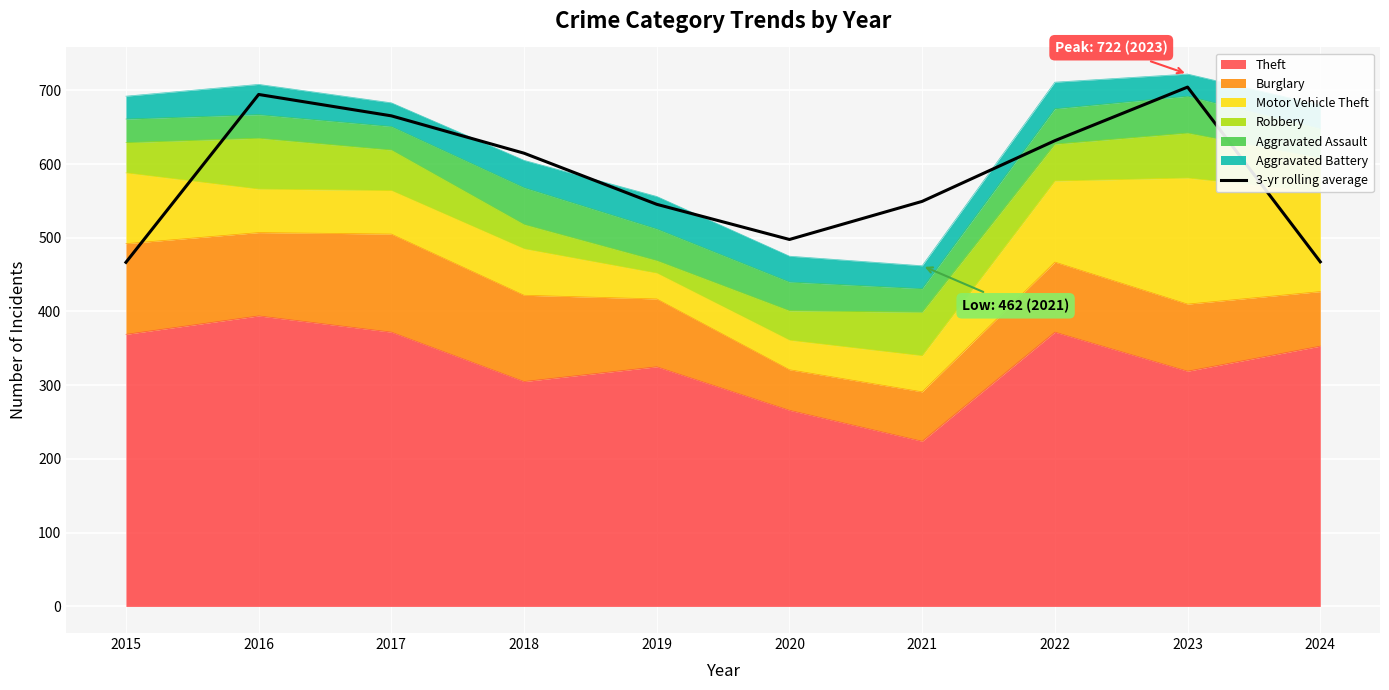

At which category does the chart reach its minimum across all series?

2015